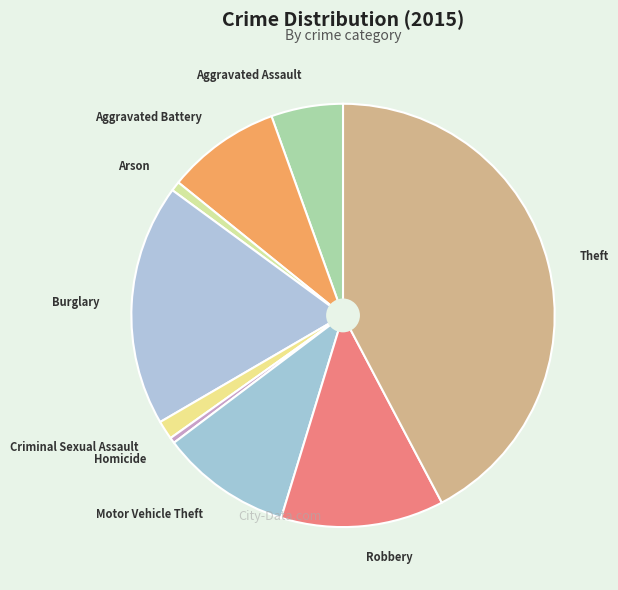

Which has a higher value, Aggravated Battery or Robbery?

Robbery